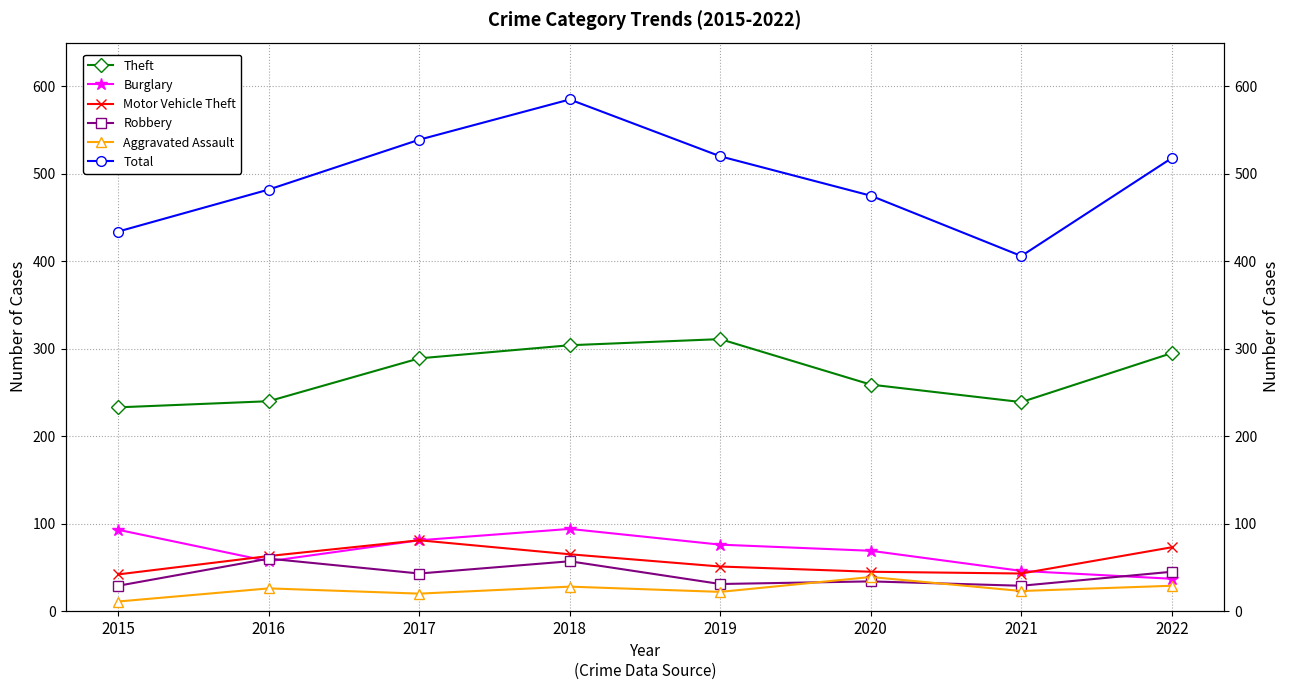

At which label does Theft first exceed 289?

2018